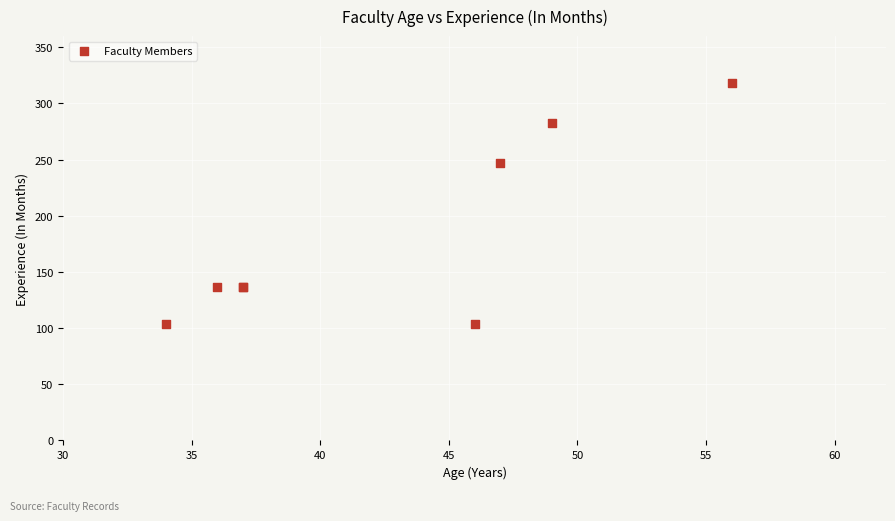

What Y value in the scatter plot is closest to 211?

247